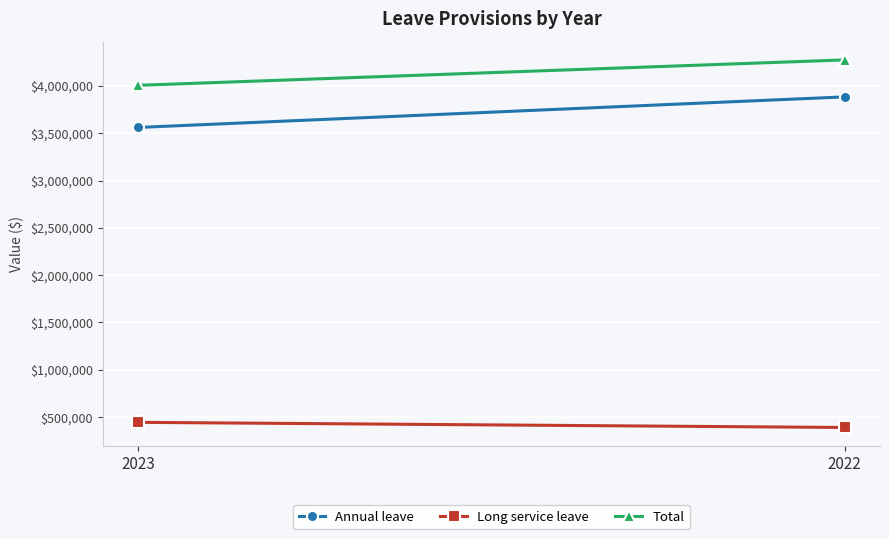

The Total series shows 4274326 at 2022. True or false?

True